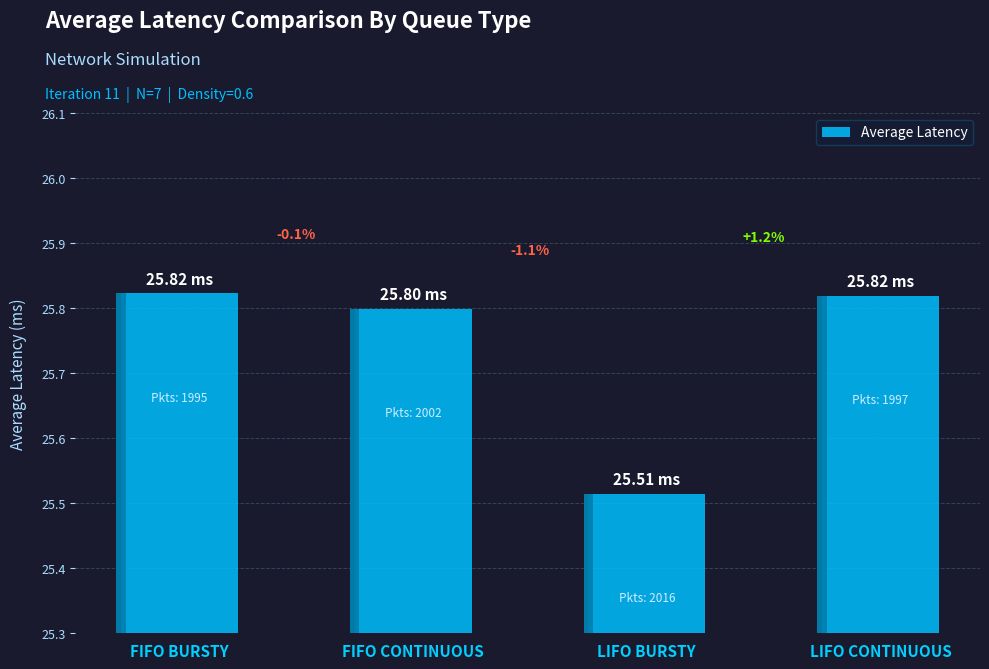

What is the label of the 4th bar from the left?

LIFO CONTINUOUS